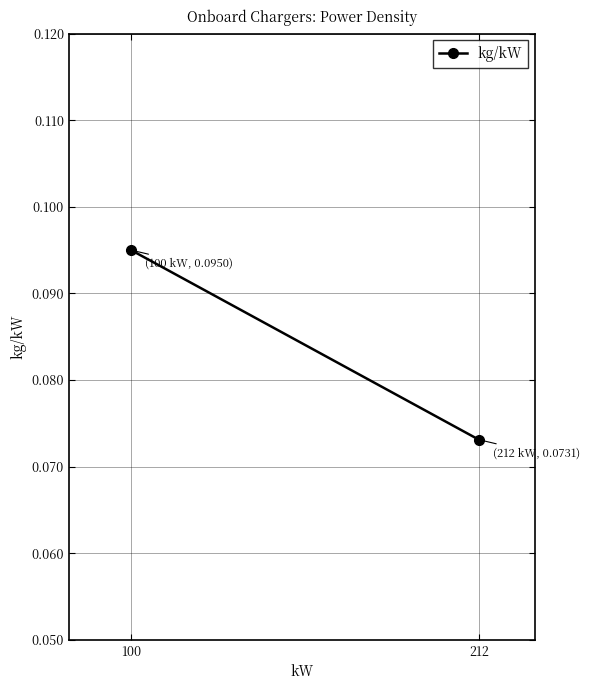

What is the sum of the values at 212 and 100?

0.2